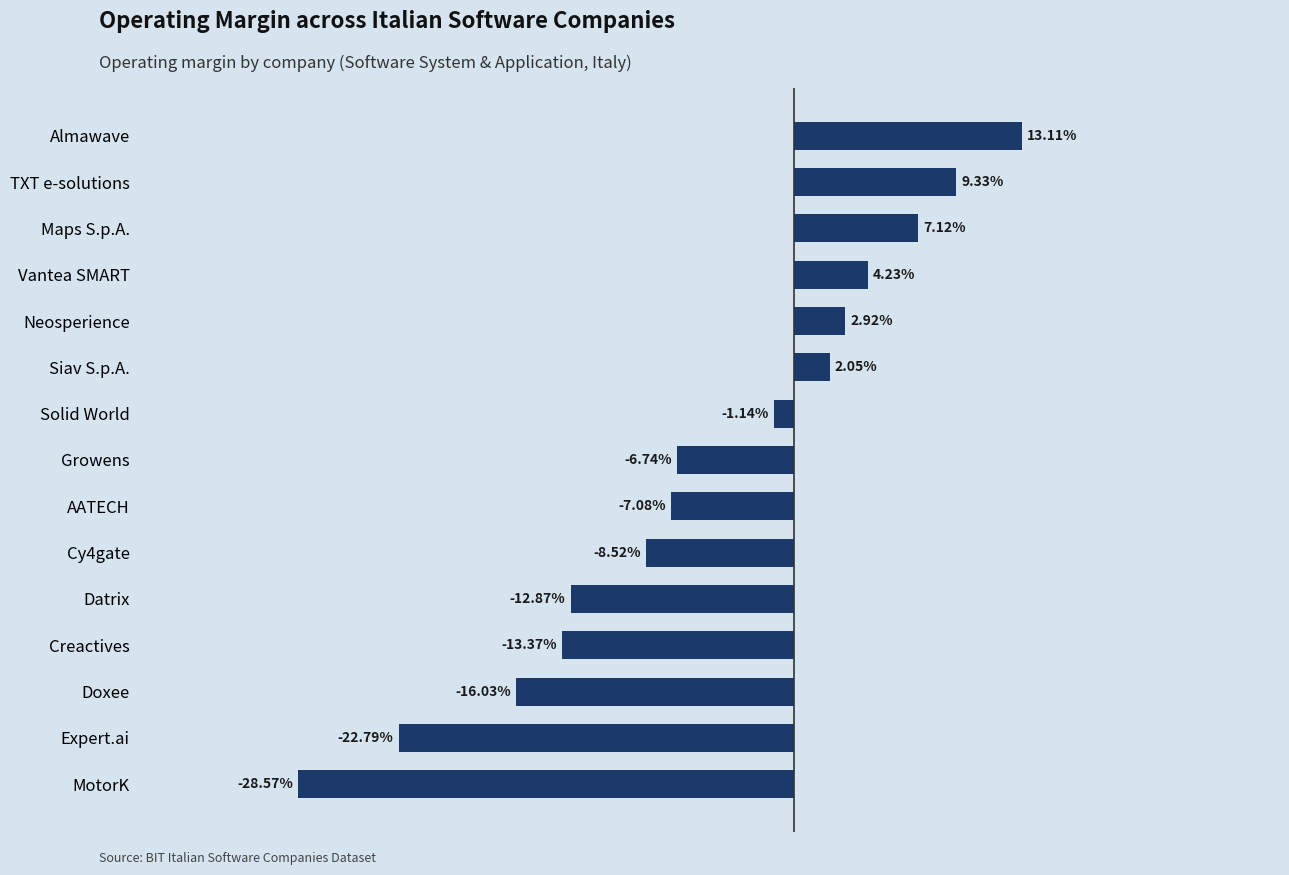

Does the chart contain any negative values?

Yes